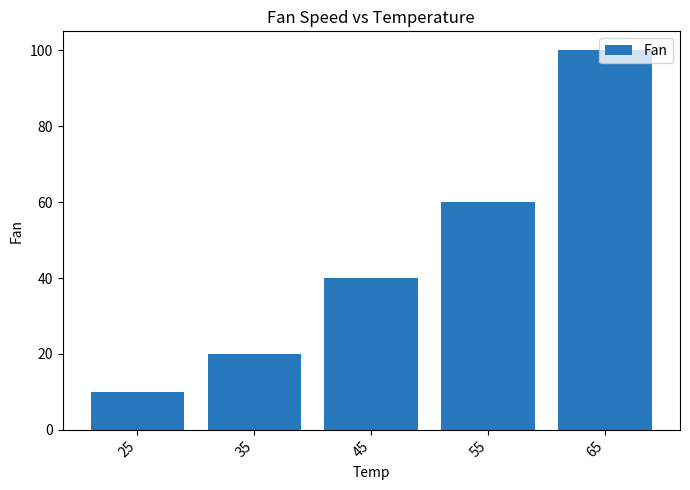

What is the average value?

46